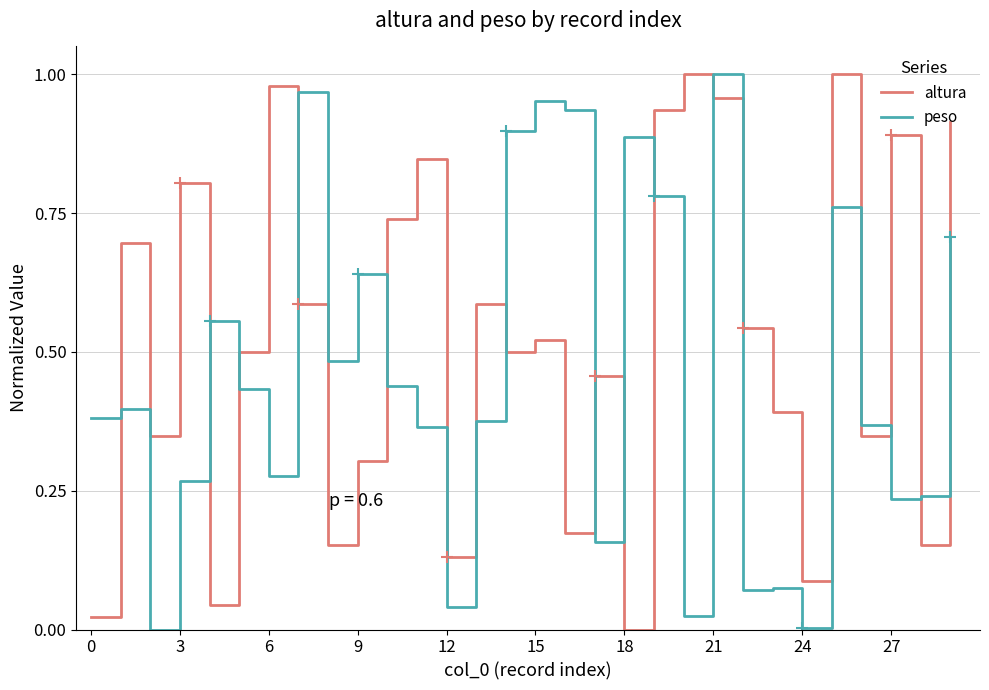

Rank the series by their average value, from highest to lowest.

altura, peso